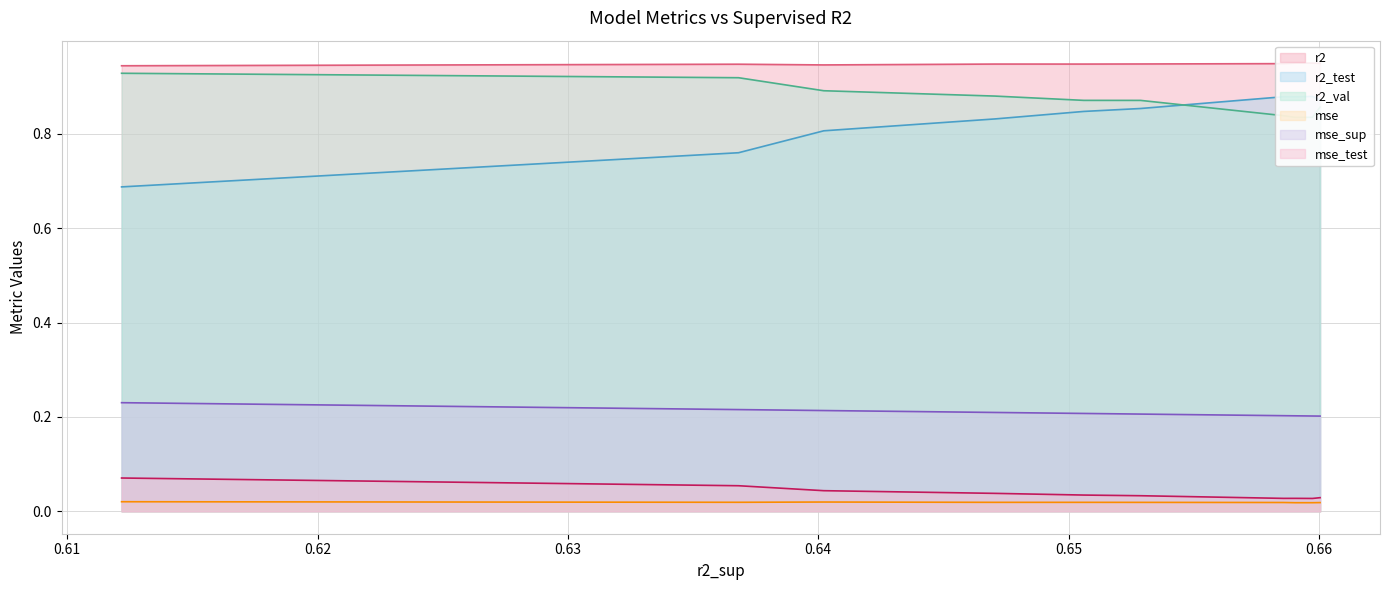

True or false: mse_sup and mse_test cross at least once.

False